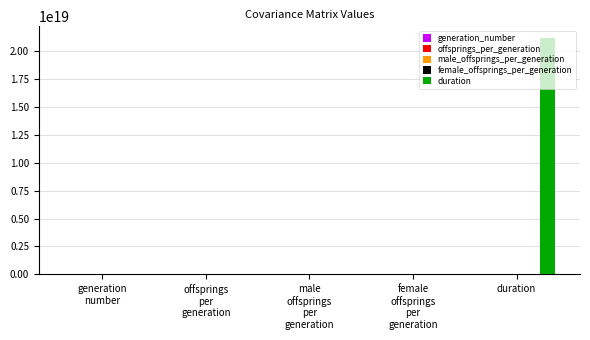

Which series has the largest total across all categories?

duration